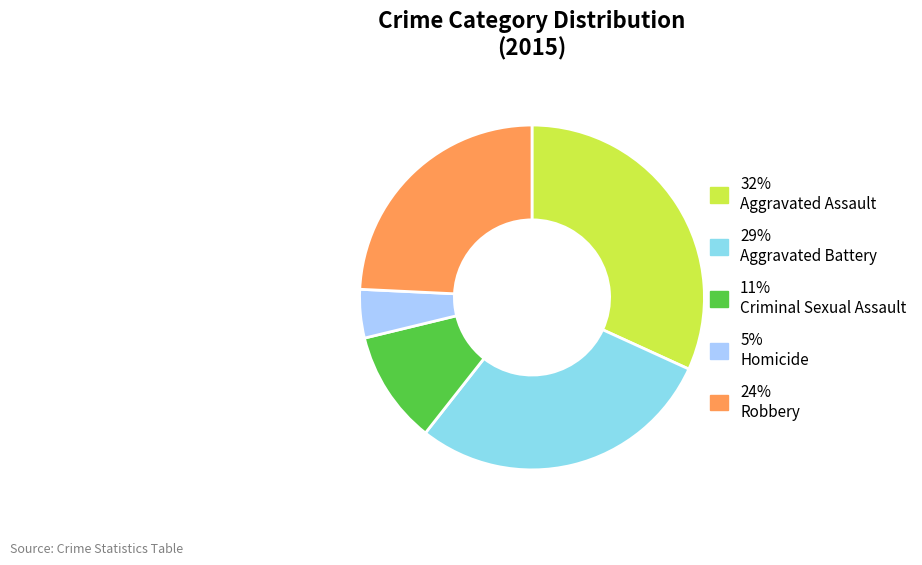

Rank the categories by value from lowest to highest.

5% Homicide, 11% Criminal Sexual Assault, 24% Robbery, 29% Aggravated Battery, 32% Aggravated Assault